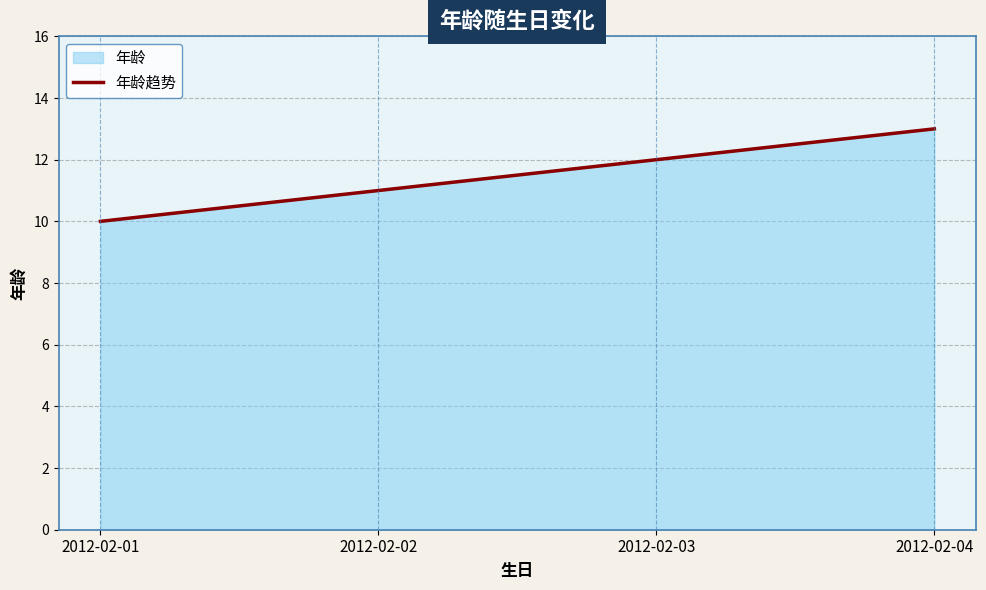

What value does the data have at 2012-02-01?

10